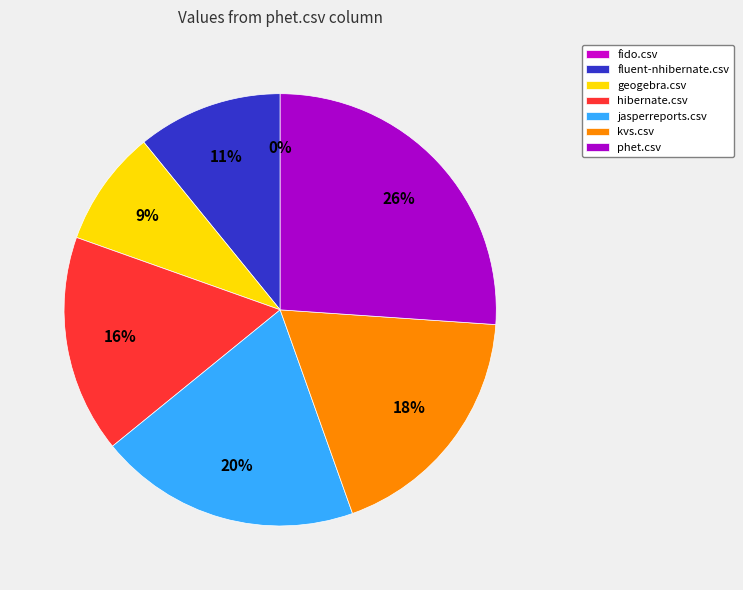

Combined, what portion of the pie is fido.csv and geogebra.csv?

8.7%